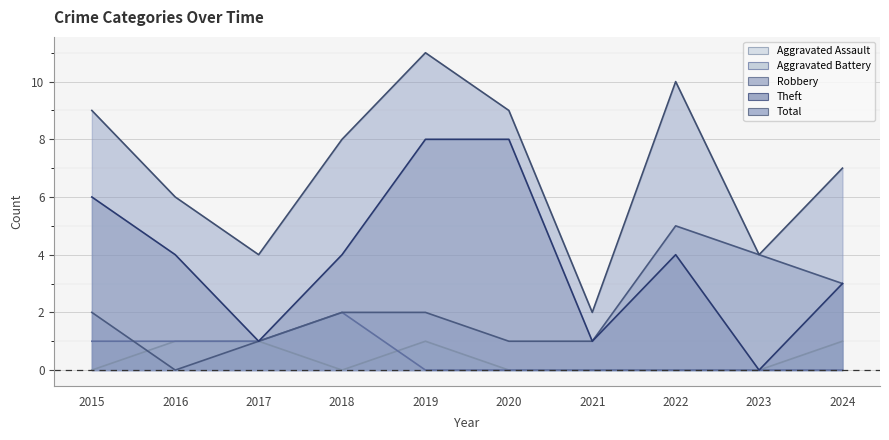

True or false: Theft and Aggravated Assault intersect in this chart.

False